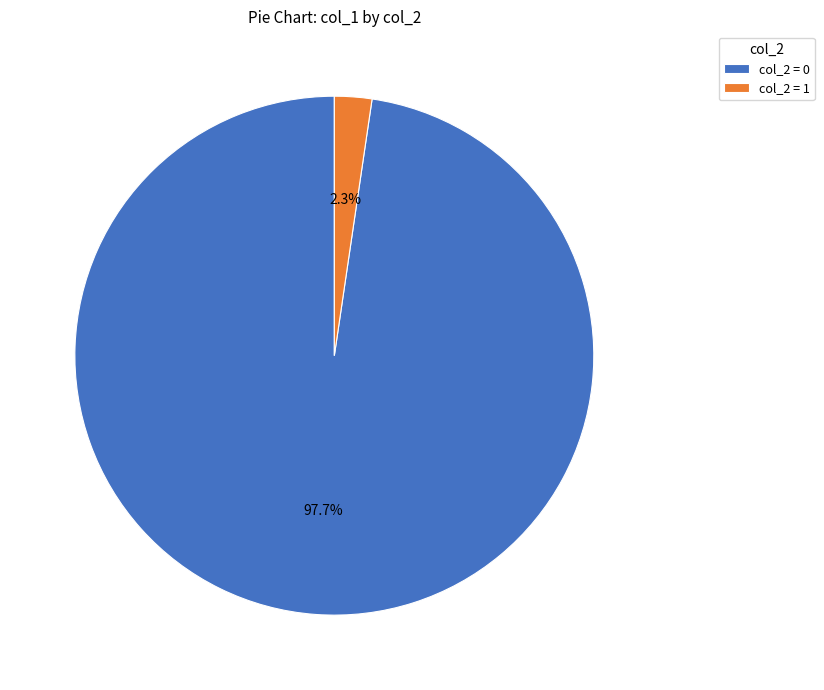

Which slice is the smallest?

col_2 = 1